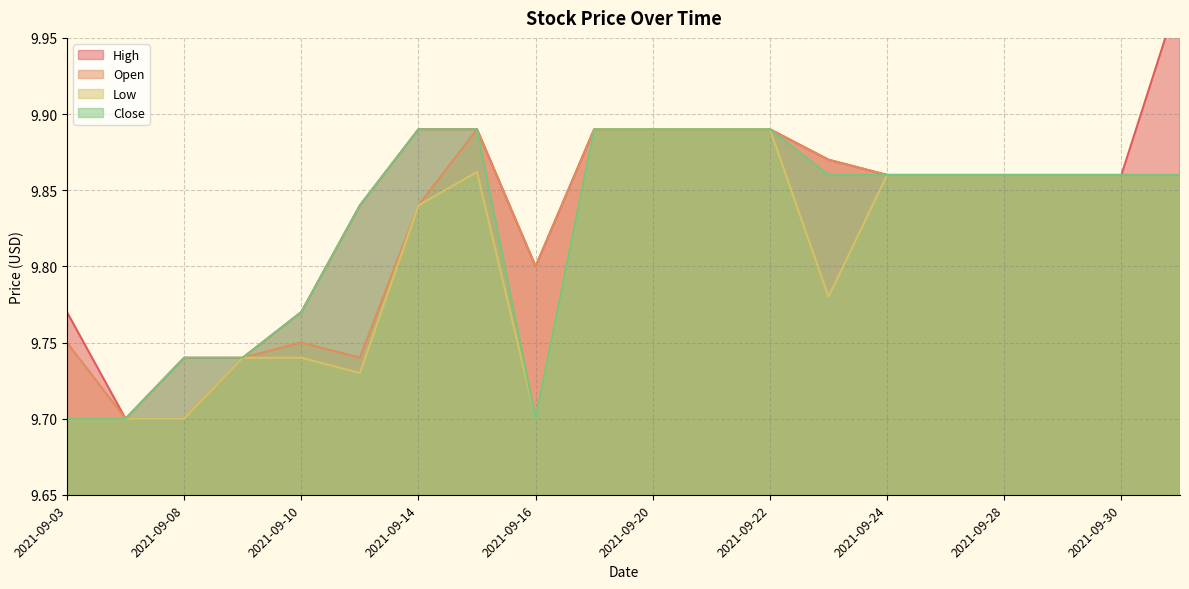

True or false: Close has a value of 9.7 at 2021-09-03.

True